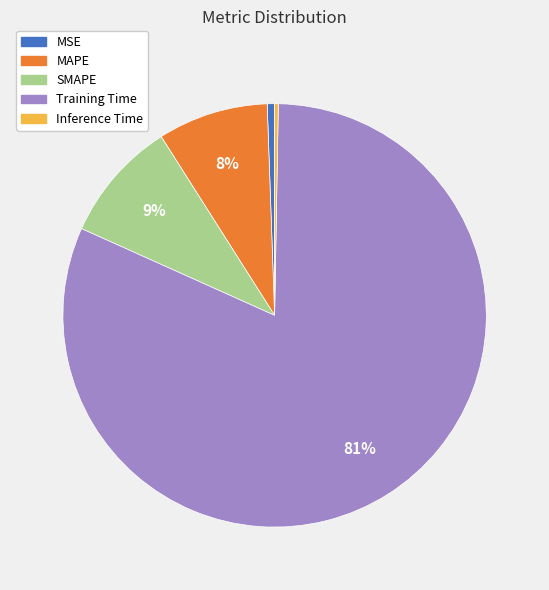

True or false: Training Time accounts for 81% of the total.

True